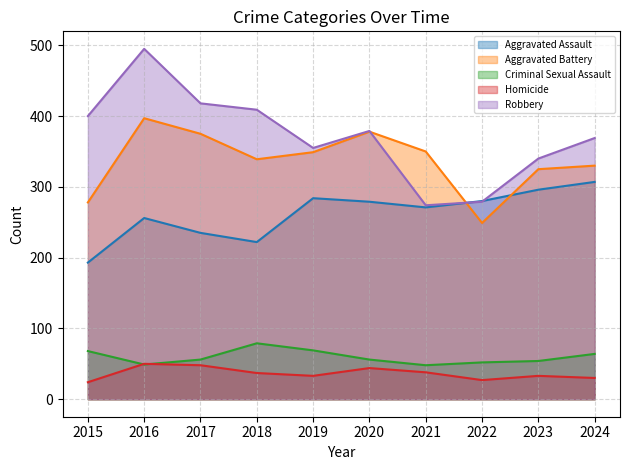

What is the value of the Robbery point at the 7th from the left?

274